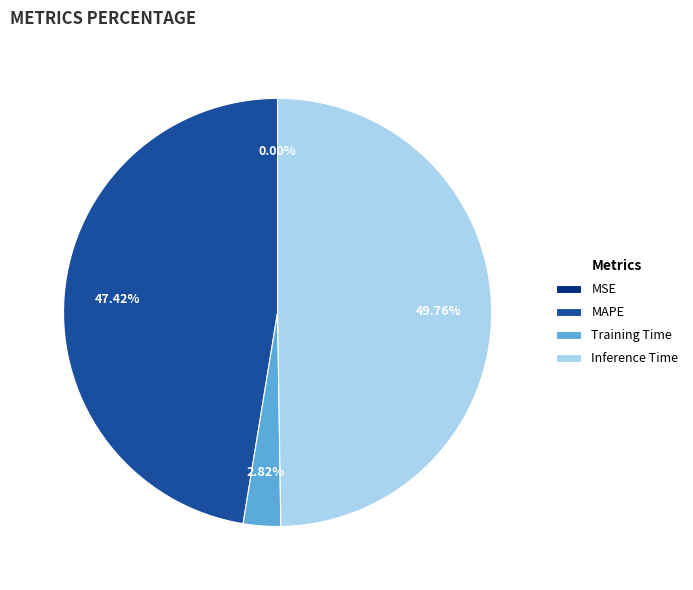

Which category has the biggest portion of the pie?

Inference Time